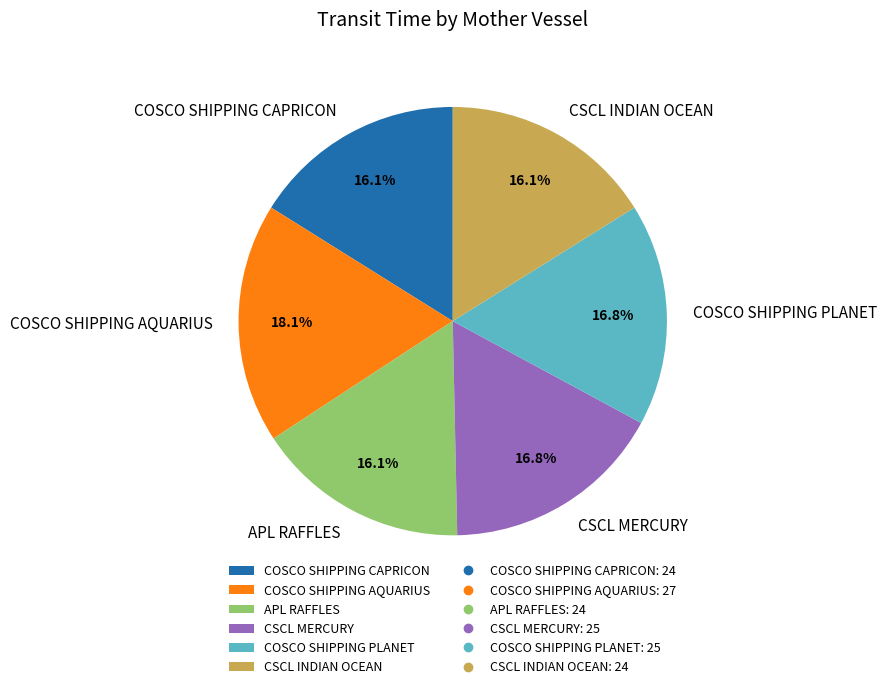

What is the ratio of the value at CSCL MERCURY to the value at COSCO SHIPPING AQUARIUS?

0.9